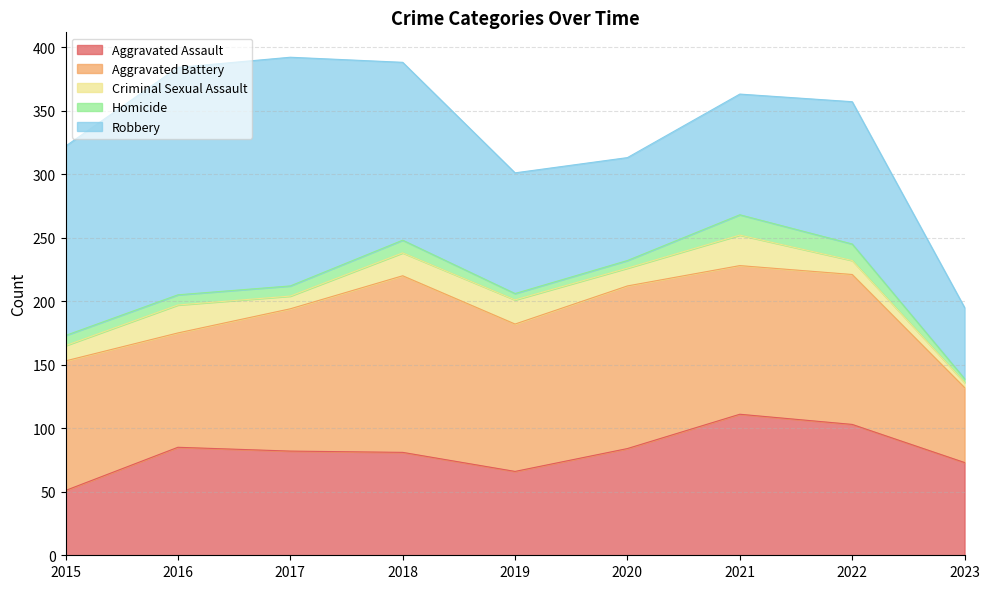

Reading left to right, transcribe all the data shown in this chart.

Aggravated Assault: 51	85	82	81	66	84	111	103	73
Aggravated Battery: 102	90	112	139	116	128	117	118	59
Criminal Sexual Assault: 12	22	10	18	19	14	24	11	4
Homicide: 8	8	8	10	5	6	16	13	3
Robbery: 149	179	180	140	95	81	95	112	56